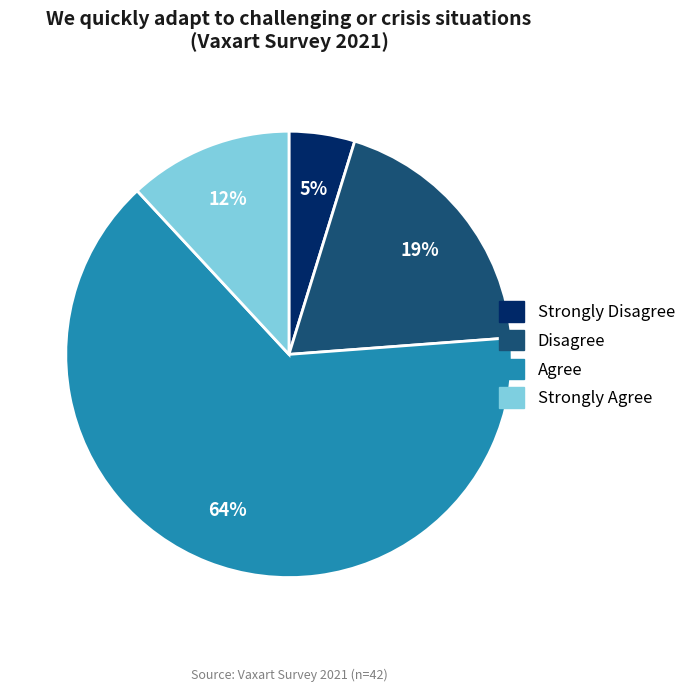

Do Strongly Agree and Agree together represent more than half of the pie?

Yes